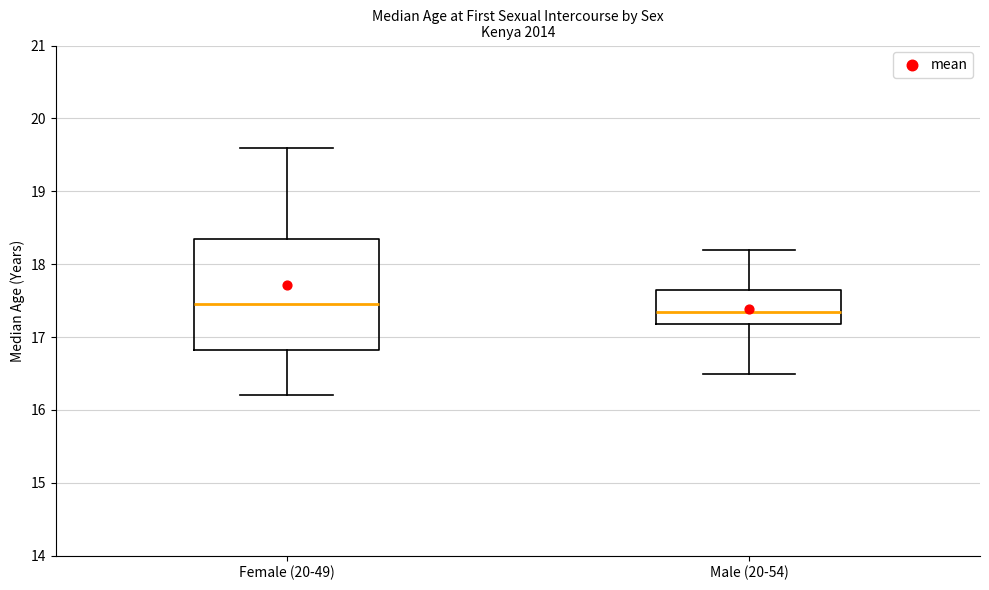

Reading left to right, read every box against the y-axis: the position of its median line, the range the box covers, and the ends of its whiskers. The values are not printed on the chart, so give them approximately, as read against the axis.

Female (20-49): median 17.5, box 16.8 to 18.4, whiskers 16.2 to 19.6
Male (20-54): median 17.4, box 17.2 to 17.7, whiskers 16.5 to 18.2